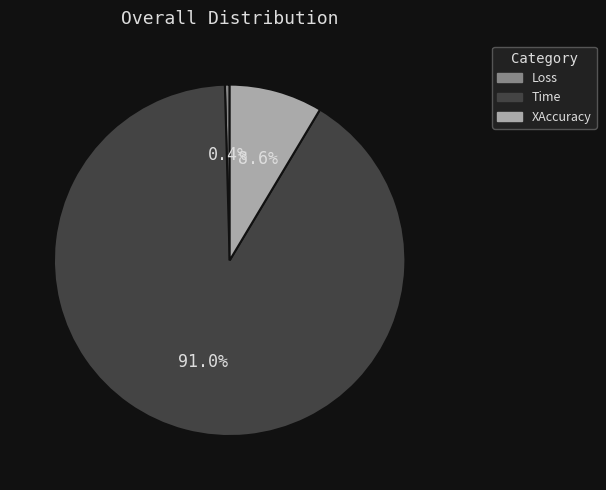

To the nearest percent, what is the average slice percentage?

33%